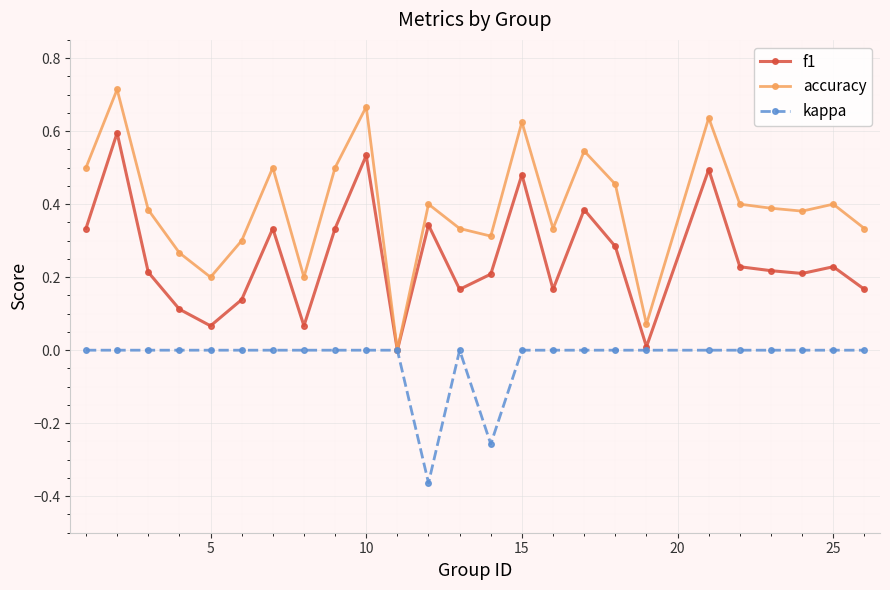

Which series has the widest spread of values?

accuracy